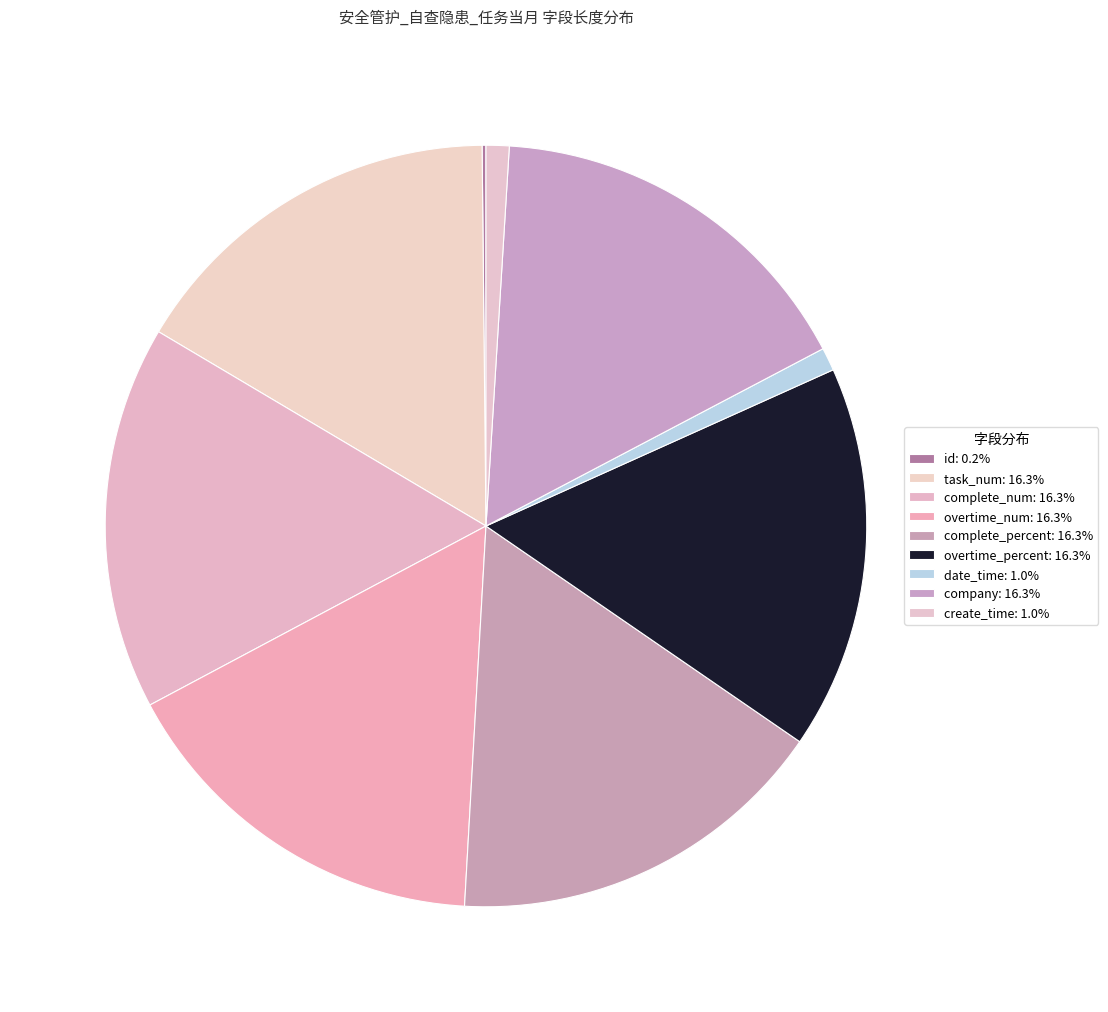

Rank the categories by value from highest to lowest.

task_num, complete_num, overtime_num, complete_percent, overtime_percent, company, date_time, create_time, id